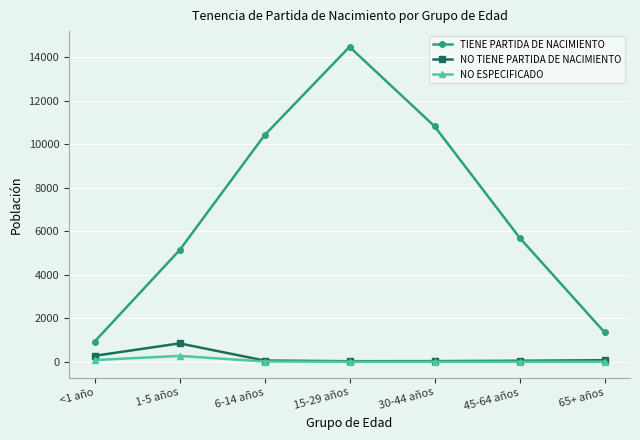

True or false: TIENE PARTIDA DE NACIMIENTO and NO ESPECIFICADO cross at least once.

False